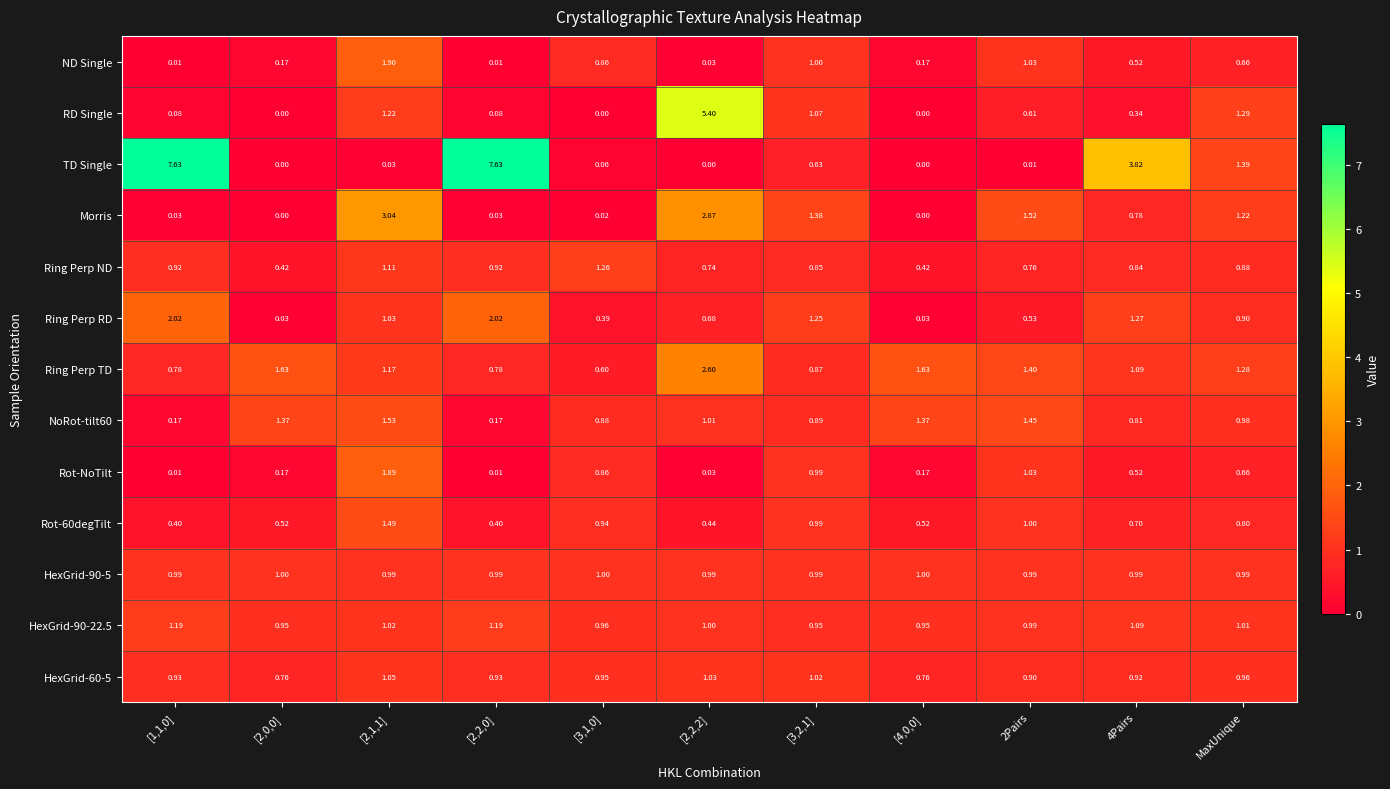

Is the value of Morris at [1,1,0] greater than the value of ND Single at MaxUnique?

No